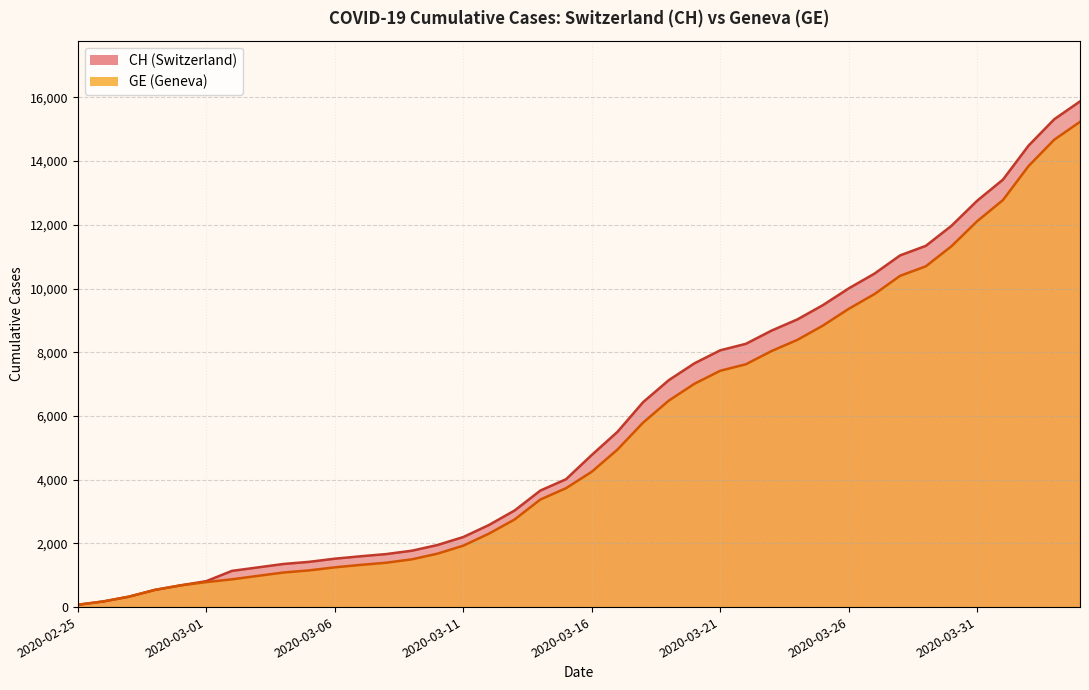

What is the label of the 8th point from the left?

2020-03-03